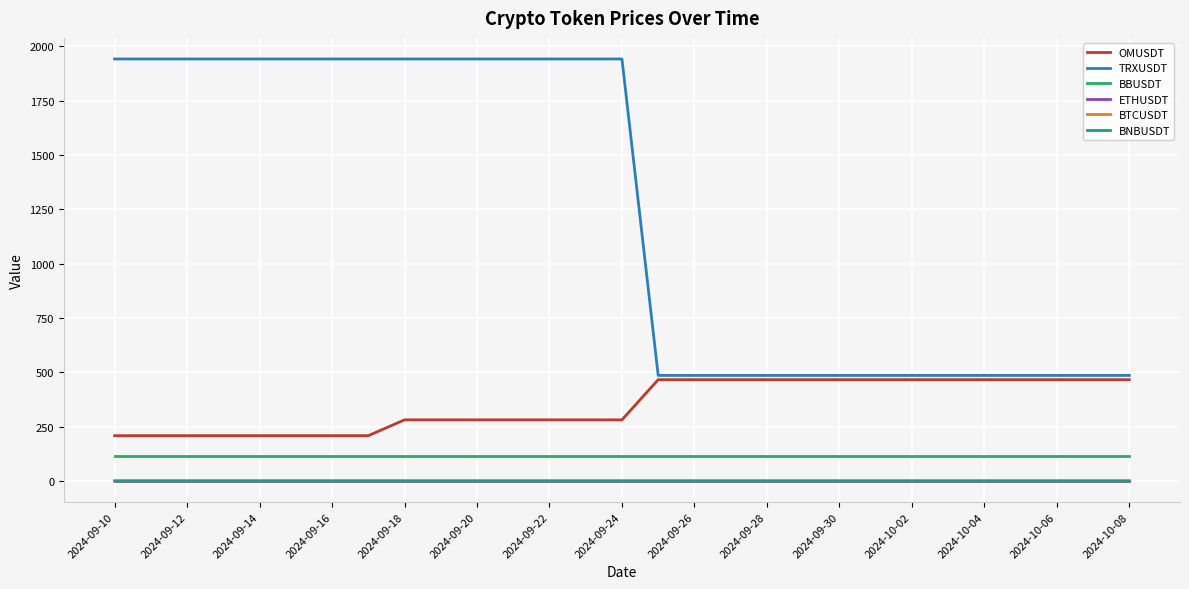

Which series has the widest spread of values?

TRXUSDT